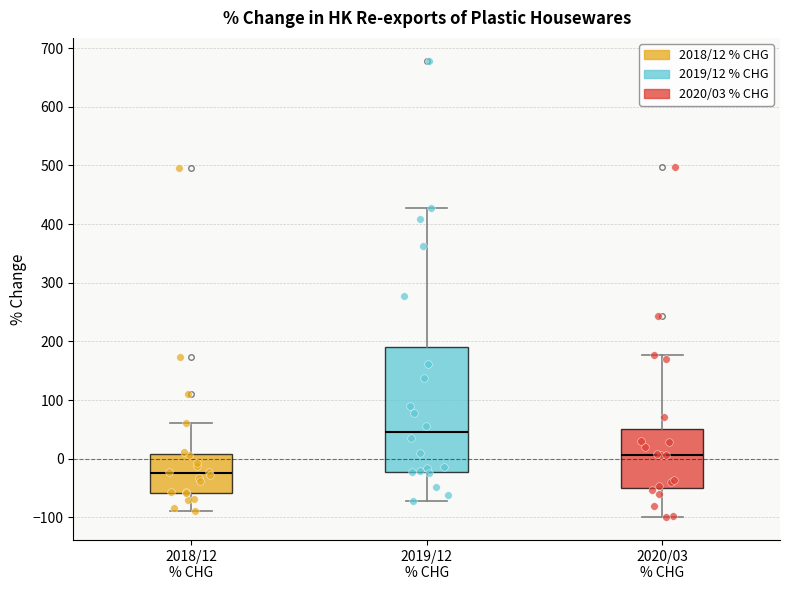

Reading left to right, read every box against the y-axis: the position of its median line, the range the box covers, and the ends of its whiskers. The values are not printed on the chart, so give them approximately, as read against the axis.

2018/12 % CHG: median -30, box -60 to 10, whiskers -90 to 60
2019/12 % CHG: median 50, box -20 to 190, whiskers -70 to 430
2020/03 % CHG: median 10, box -50 to 50, whiskers -100 to 180